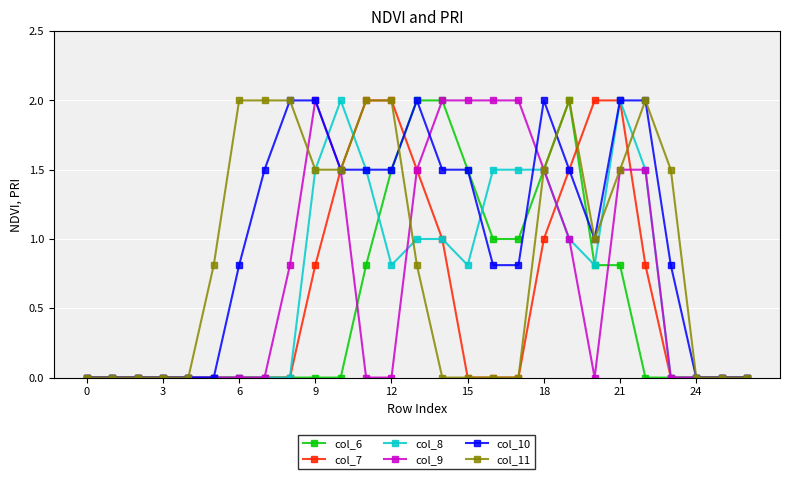

What is the highest value of the col_11 series?

2.0